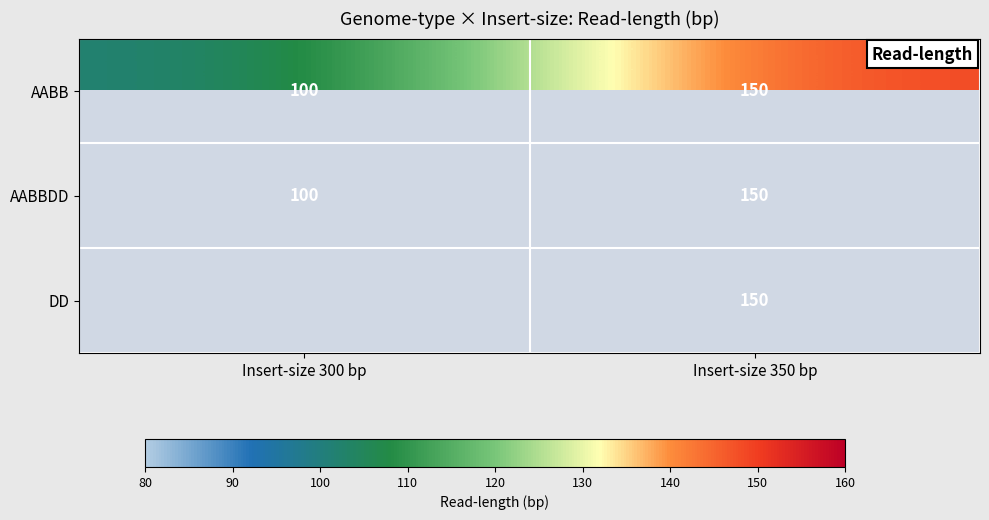

The DD series shows 246 at Insert-size 350 bp. True or false?

False